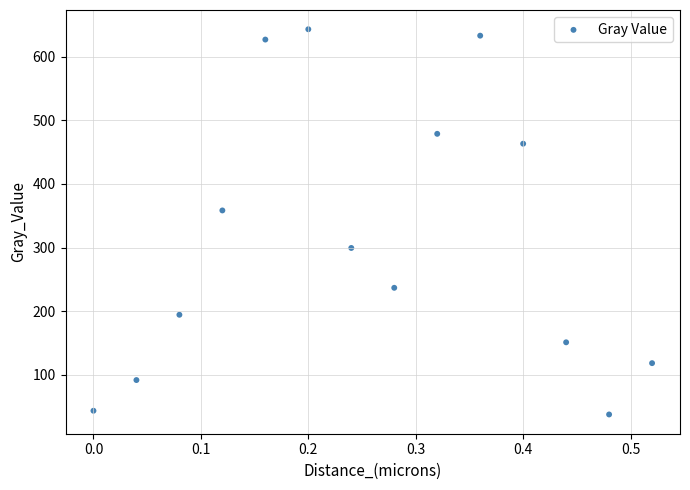

What Y value in the scatter plot is closest to 340?

358.4